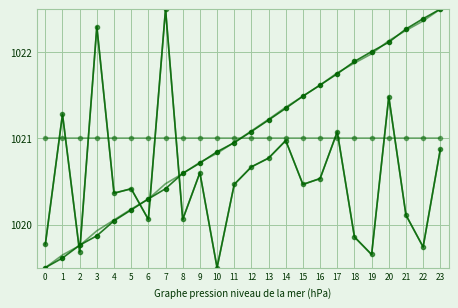

Reading left to right, transcribe all the data shown in this chart.

Cumulative Trial Start: 1019.5	1019.6	1019.8	1019.9	1020.0	1020.2	1020.3	1020.4	1020.6	1020.7	1020.8	1021.0	1021.1	1021.2	1021.3	1021.5	1021.6	1021.7	1021.9	1022.0	1022.1	1022.3	1022.4	1022.5
ITI Time: 1019.8	1021.3	1019.7	1022.3	1020.4	1020.4	1020.1	1022.5	1020.1	1020.6	1019.5	1020.5	1020.7	1020.8	1021.0	1020.5	1020.5	1021.1	1019.9	1019.7	1021.5	1020.1	1019.7	1020.9
Trial End: 1019.8	1021.3	1019.7	1022.3	1020.4	1020.4	1020.1	1022.5	1020.1	1020.6	1019.5	1020.5	1020.7	1020.8	1021.0	1020.5	1020.5	1021.1	1019.9	1019.7	1021.5	1020.1	1019.7	1020.9
Cumulative Trial End: 1019.5	1019.6	1019.8	1019.9	1020.1	1020.2	1020.3	1020.5	1020.6	1020.7	1020.8	1021.0	1021.1	1021.2	1021.4	1021.5	1021.6	1021.8	1021.9	1022.0	1022.1	1022.3	1022.4	1022.5
Prime Picture Time: 1021.0	1021.0	1021.0	1021.0	1021.0	1021.0	1021.0	1021.0	1021.0	1021.0	1021.0	1021.0	1021.0	1021.0	1021.0	1021.0	1021.0	1021.0	1021.0	1021.0	1021.0	1021.0	1021.0	1021.0